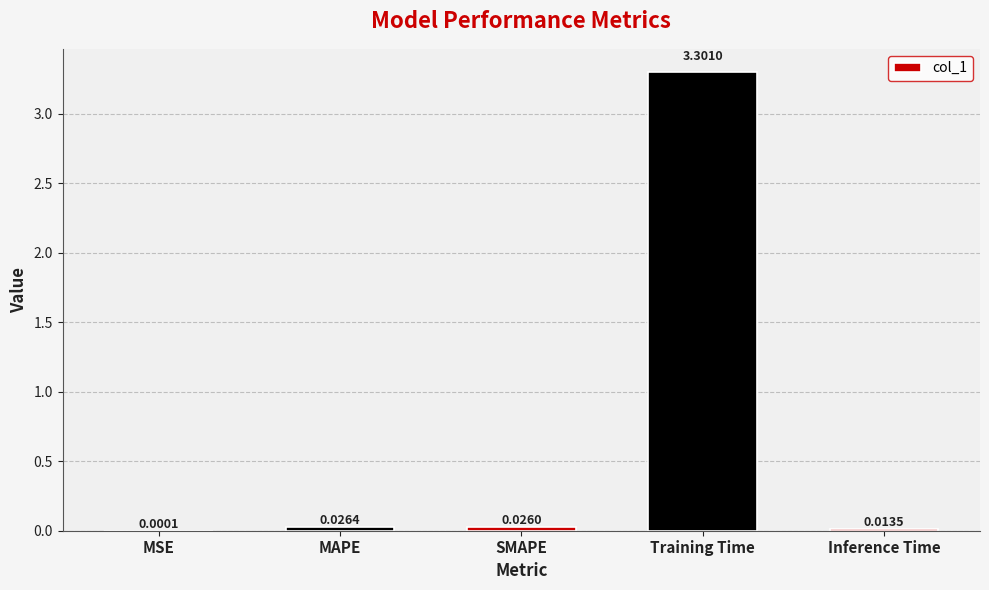

What is the difference between the values at MAPE and Training Time?

3.3